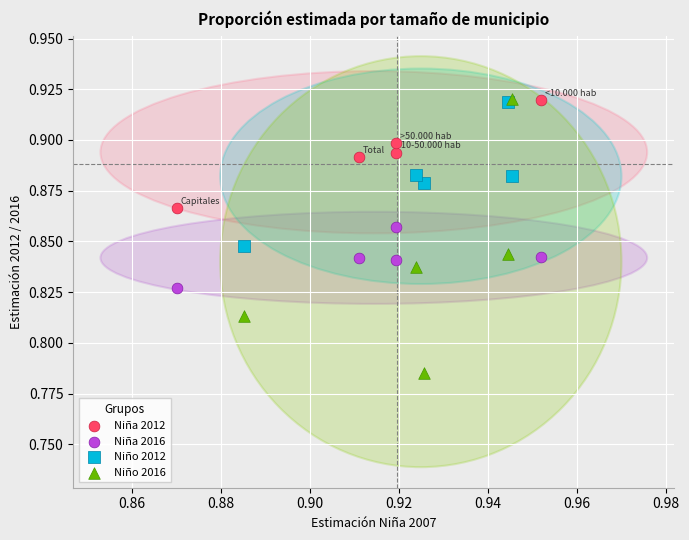

What are all the series names shown in the legend?

Niña 2012, Niña 2016, Niño 2012, Niño 2016